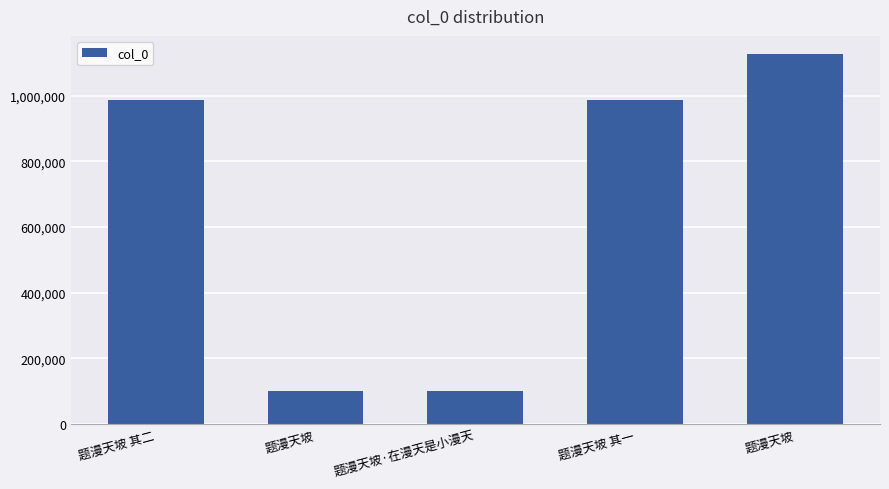

What is the difference between the maximum and second lowest values?

1023694